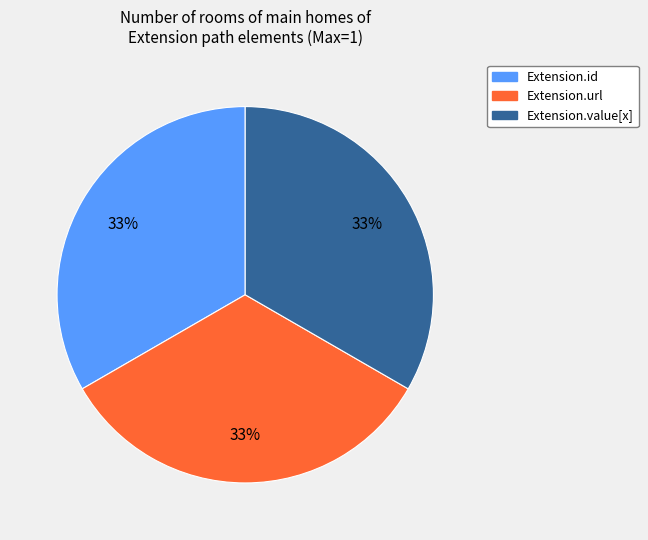

Is there a majority slice in this chart?

No